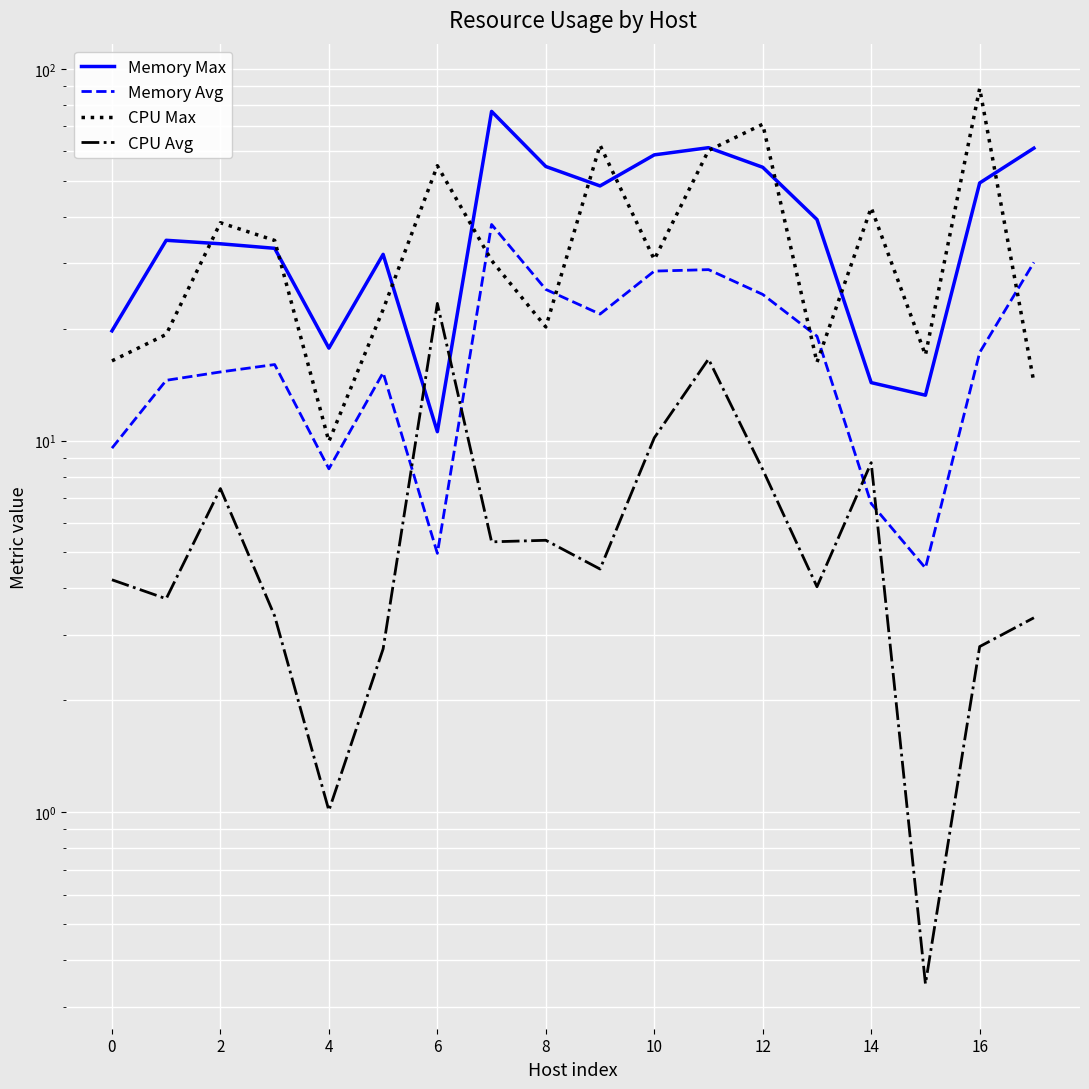

What is the value of the Memory Avg point at the 12th from the left?

28.8